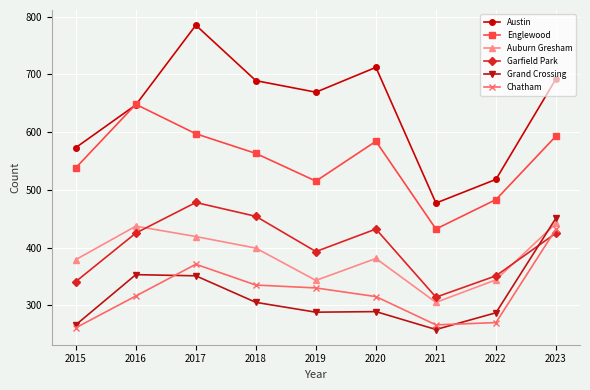

True or false: Austin and Garfield Park cross at least once.

False